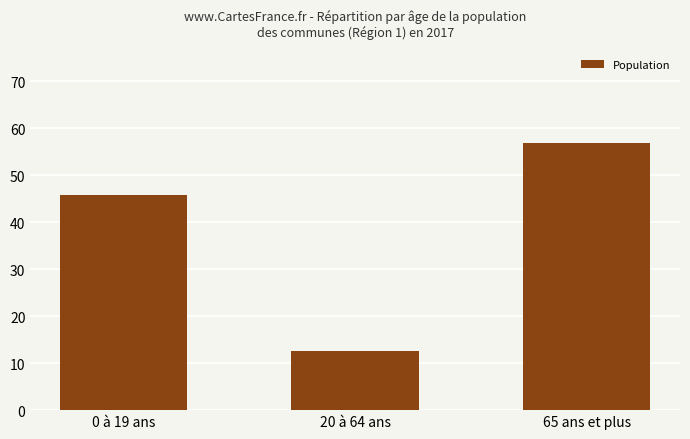

What position from the right is 65 ans et plus?

1